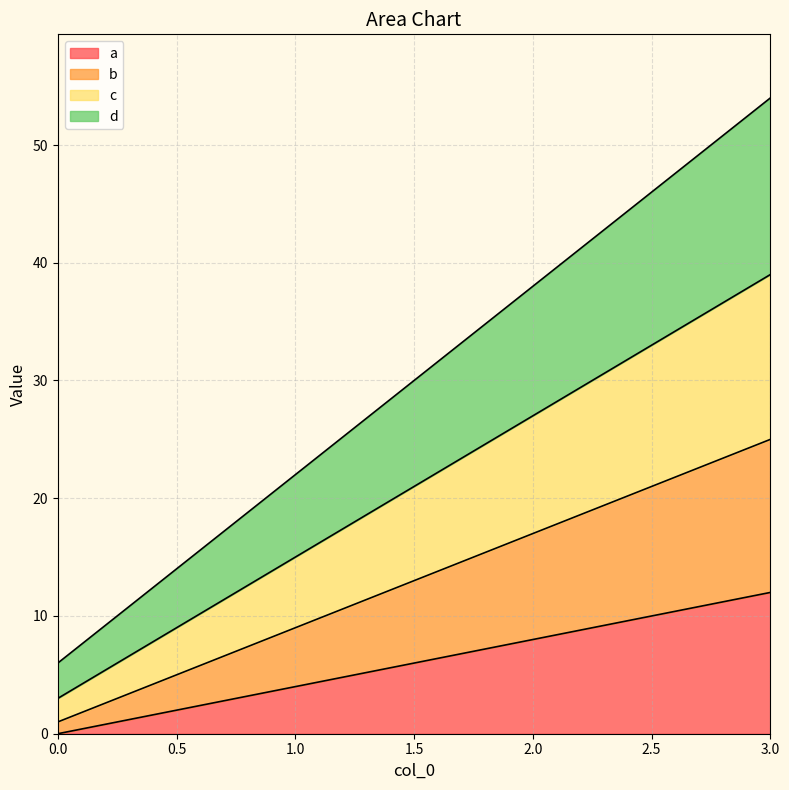

True or false: c and a intersect in this chart.

False